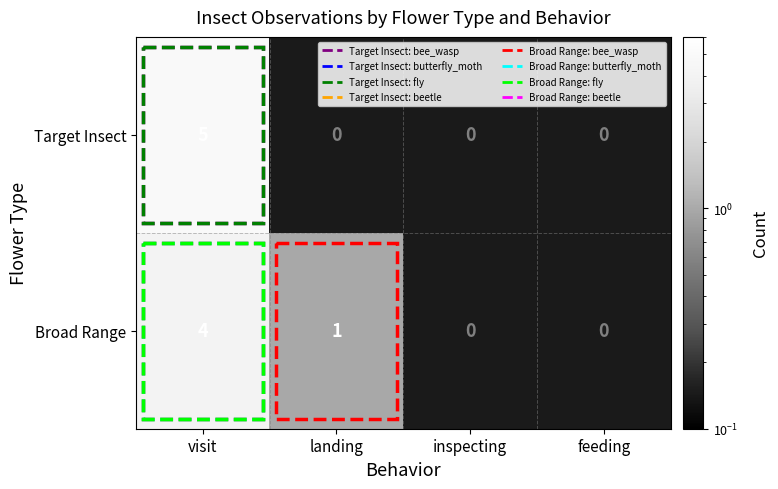

Is it true that Broad Range equals 4 at visit?

True